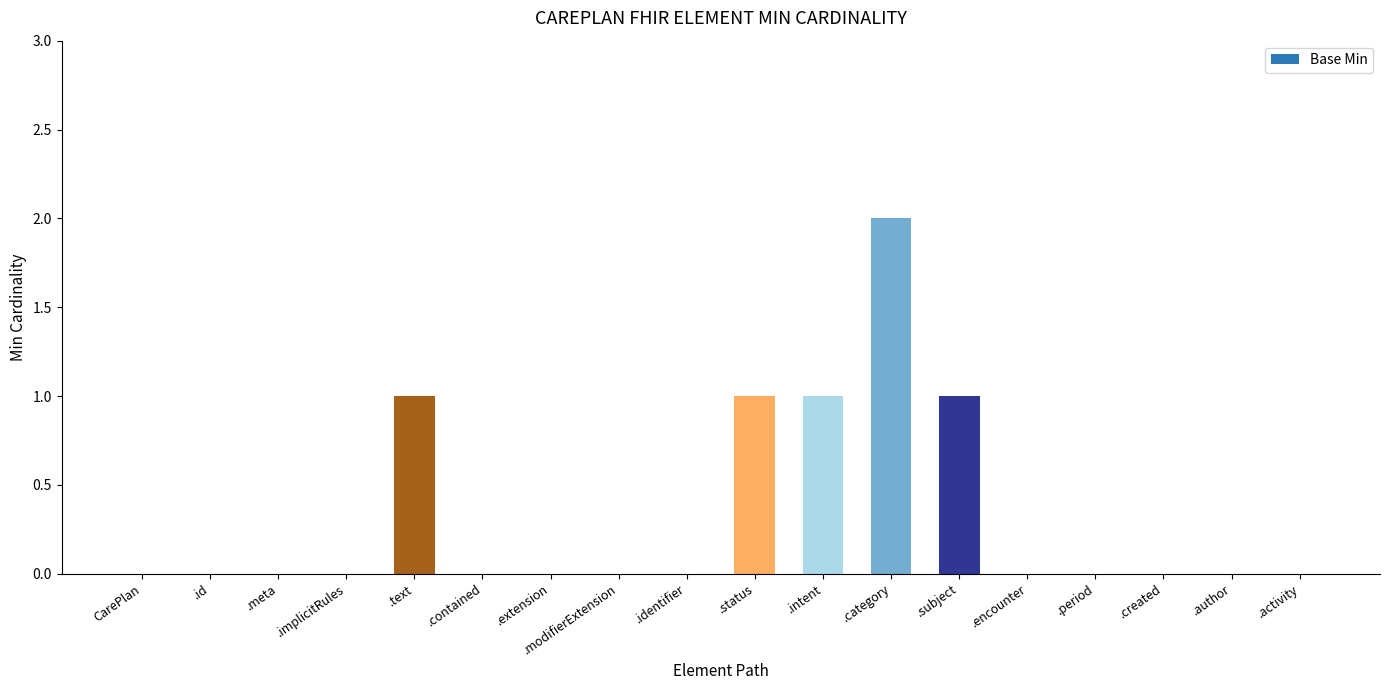

The chart shows a value of 0 at .implicitRules. True or false?

True